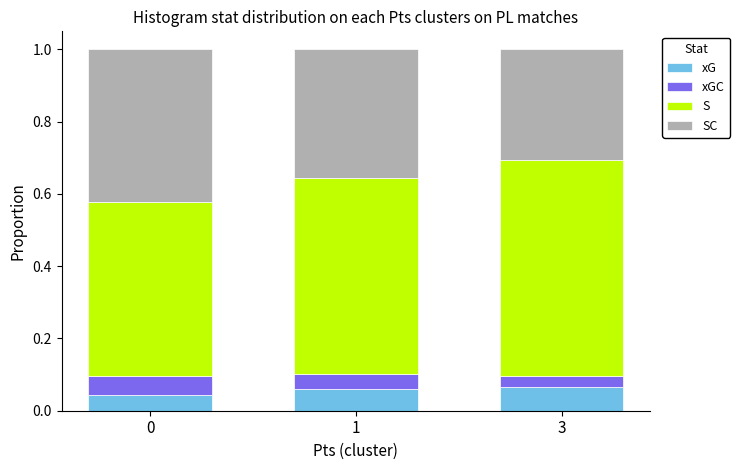

What is the total value across all series at 1?

1.0